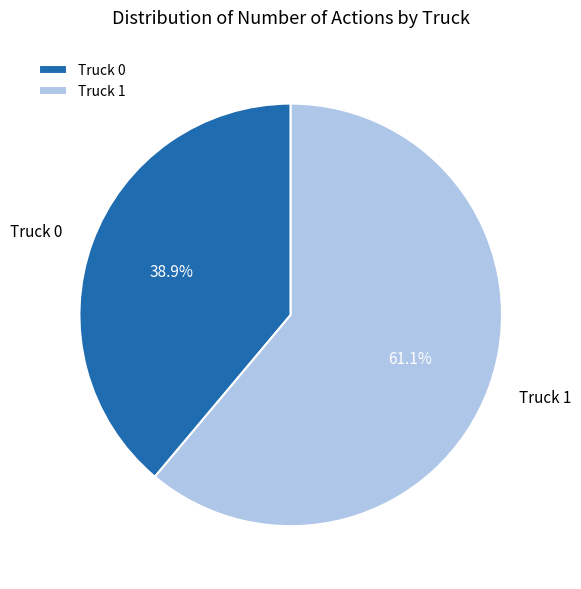

What is the ratio of the value at Truck 1 to the value at Truck 0?

1.6